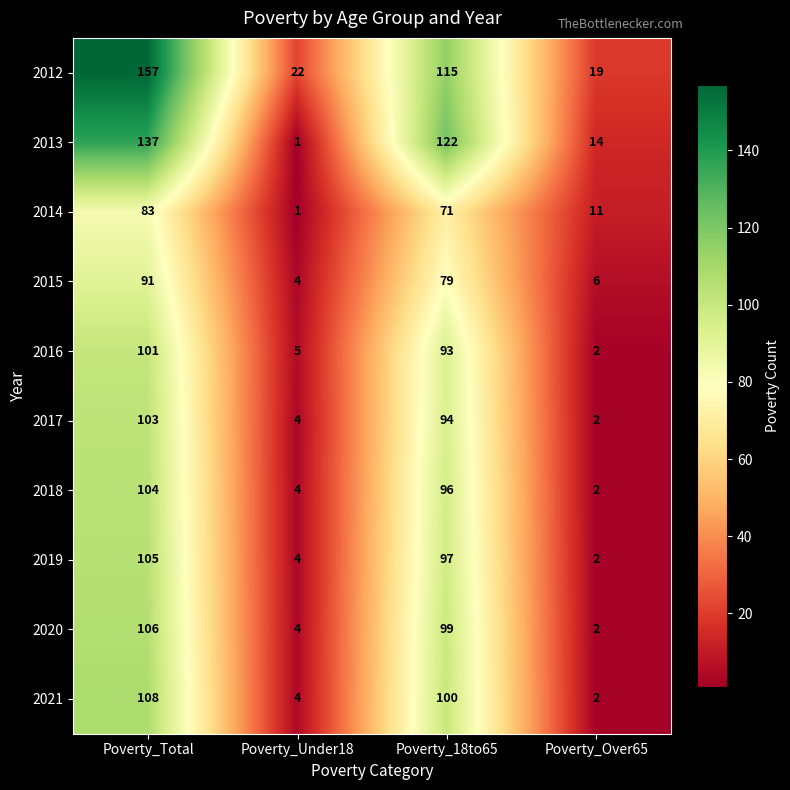

At which label does 2020 first exceed 99?

Poverty_Total